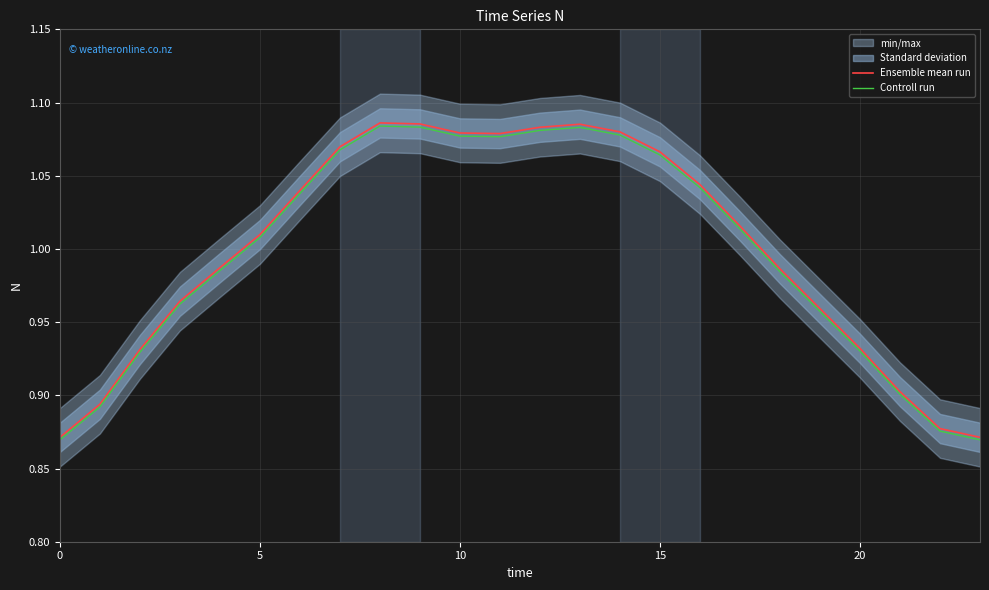

What is the average value of the Controll run series?

1.0